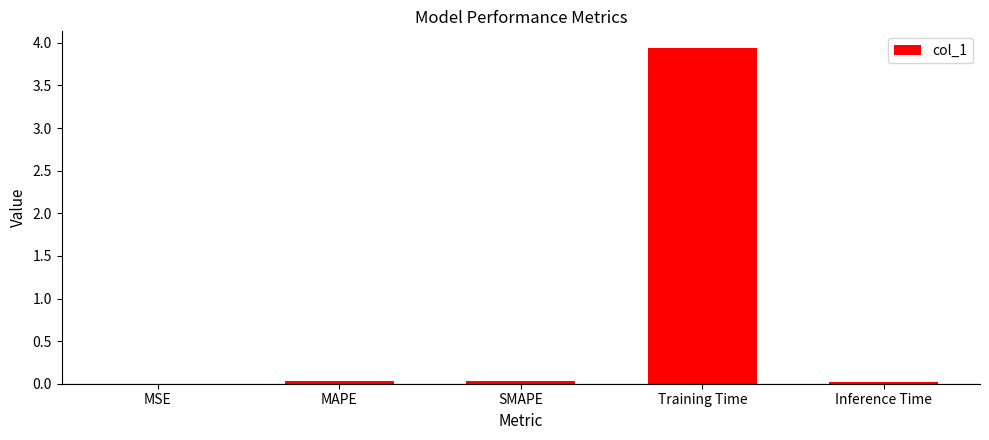

What is the maximum value shown in the chart?

3.9